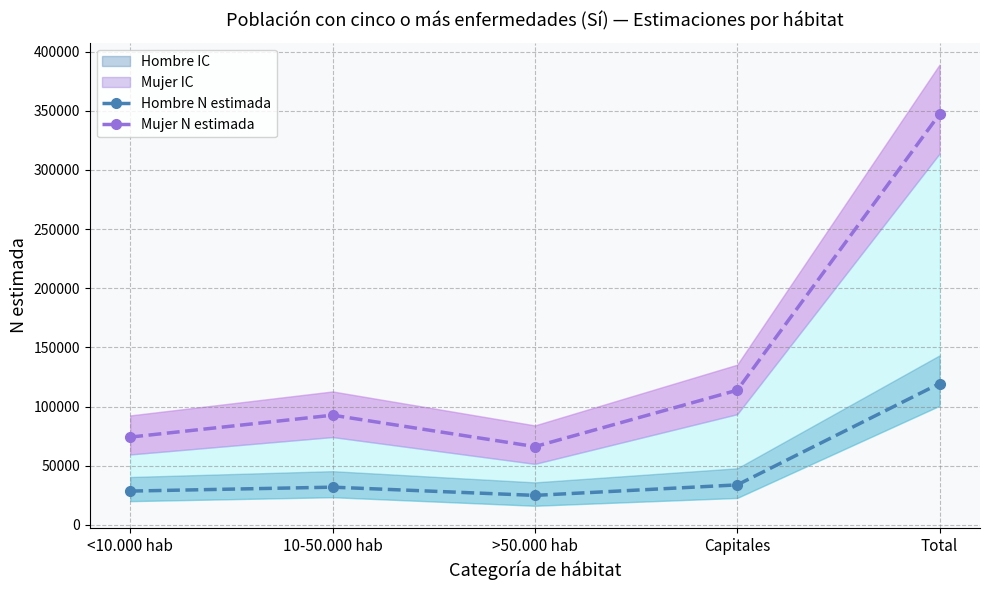

At which label does Mujer N estimada first exceed 92794?

Capitales